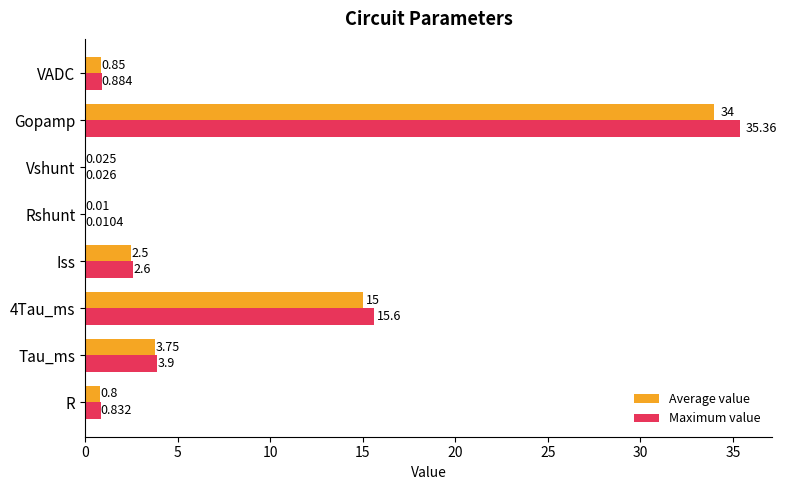

At which category is the sum across all series the highest?

Gopamp